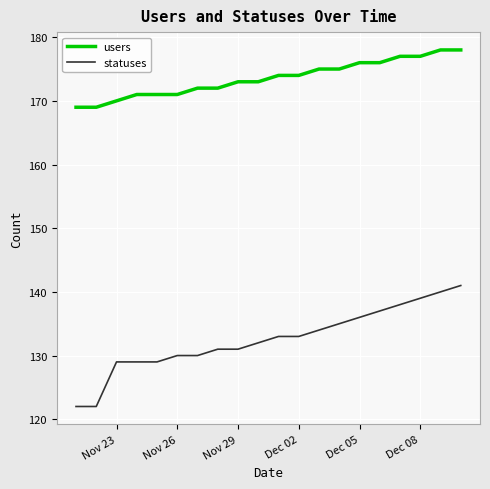

True or false: users and statuses cross at least once.

False